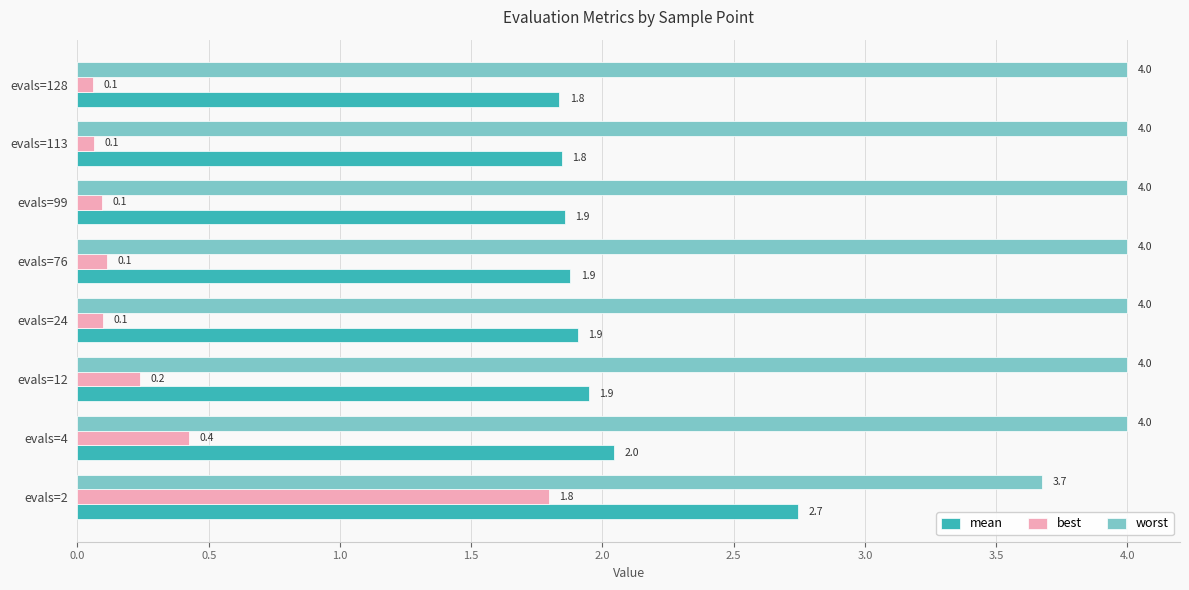

What is the approximate value of worst at evals=128?

4.0